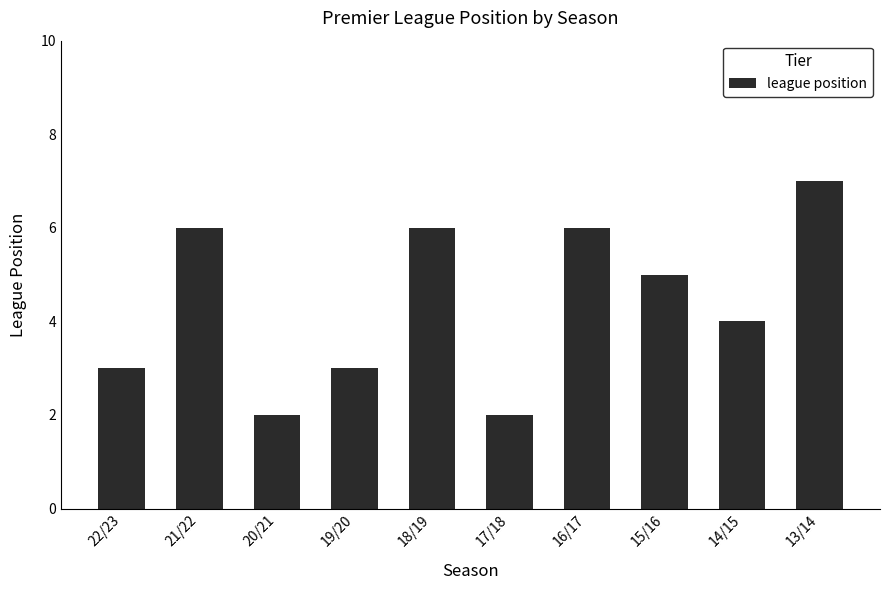

At which category does the chart reach its peak across all series?

13/14